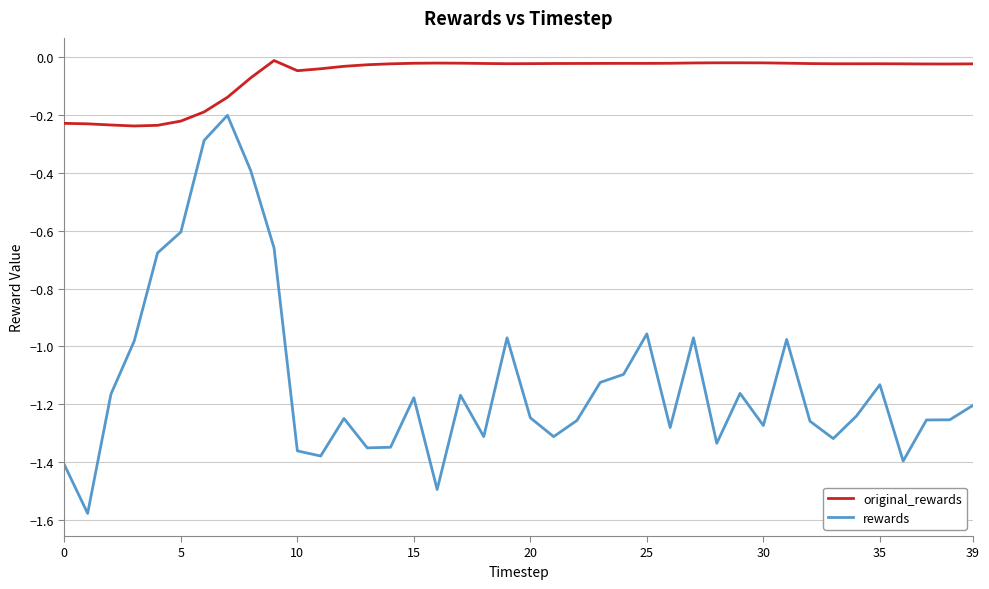

How many lines are shown in the chart?

2